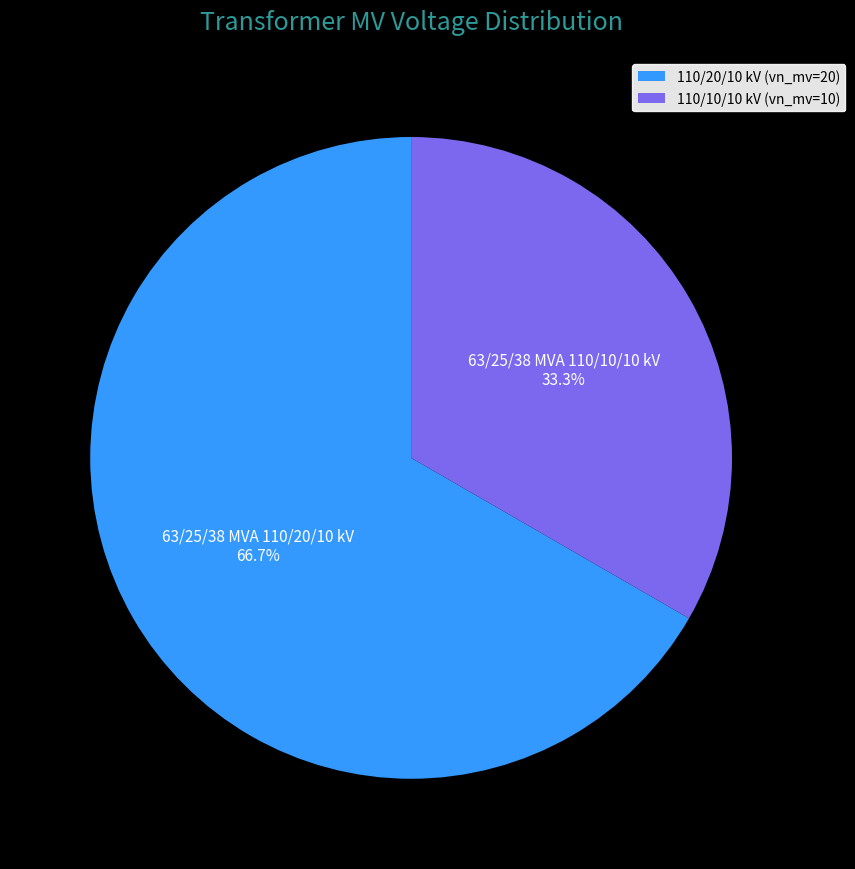

What portion of the pie excludes 63/25/38 MVA 110/20/10 kV?

33.3%